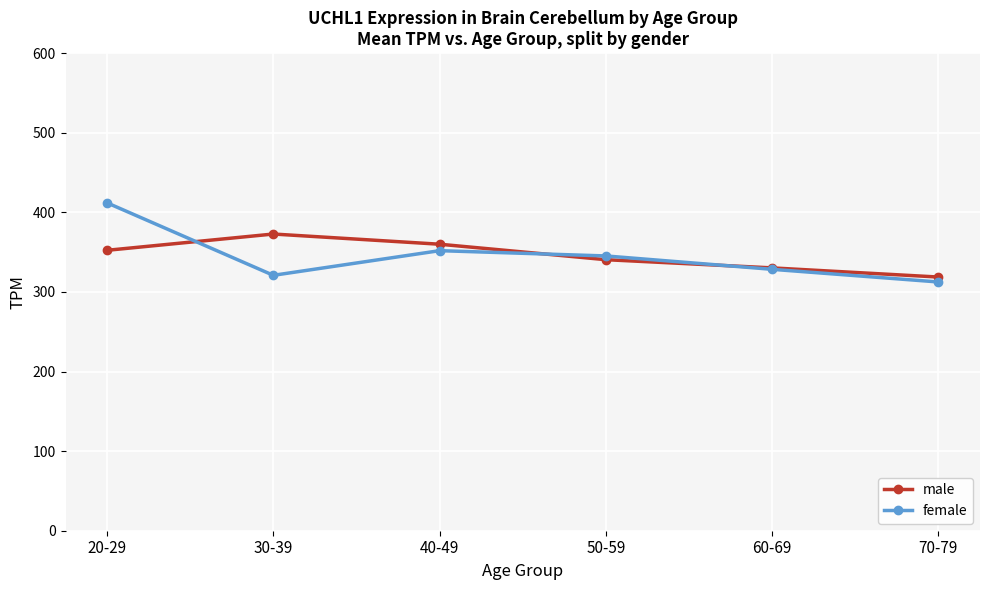

What is the sum of all male values?

2074.4